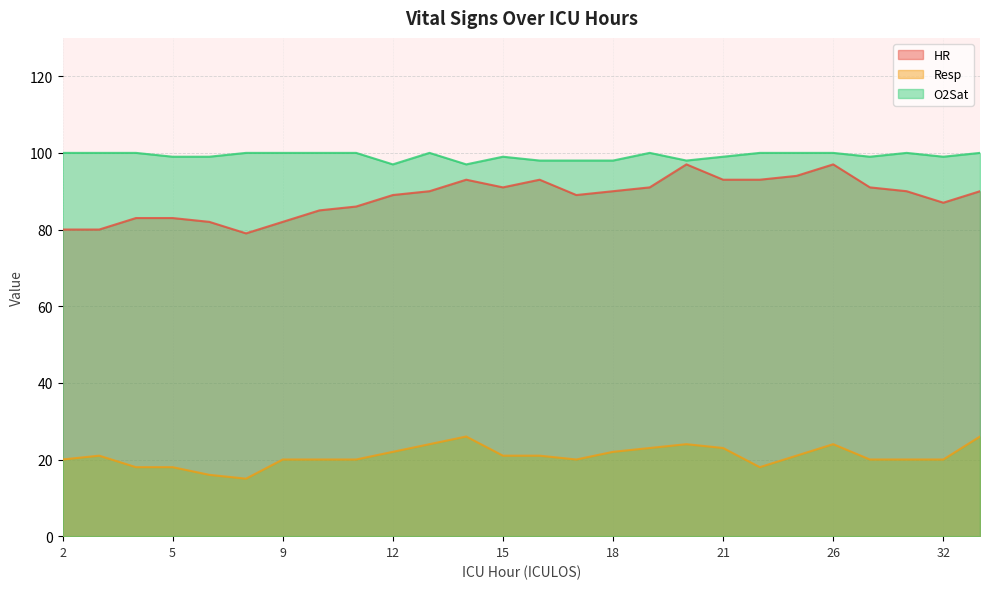

Rank the series by their maximum value, from highest to lowest.

O2Sat, HR, Resp